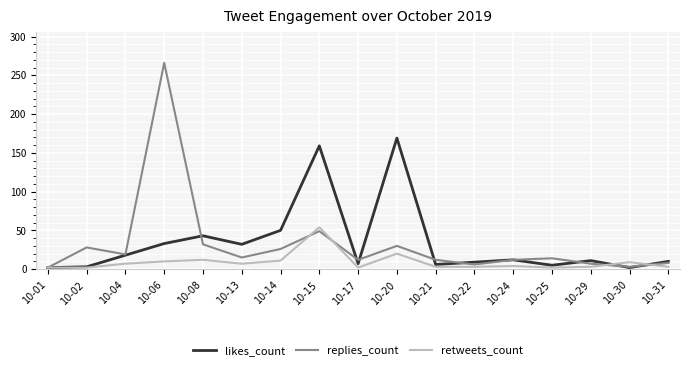

At which label does retweets_count reach its peak?

10-15